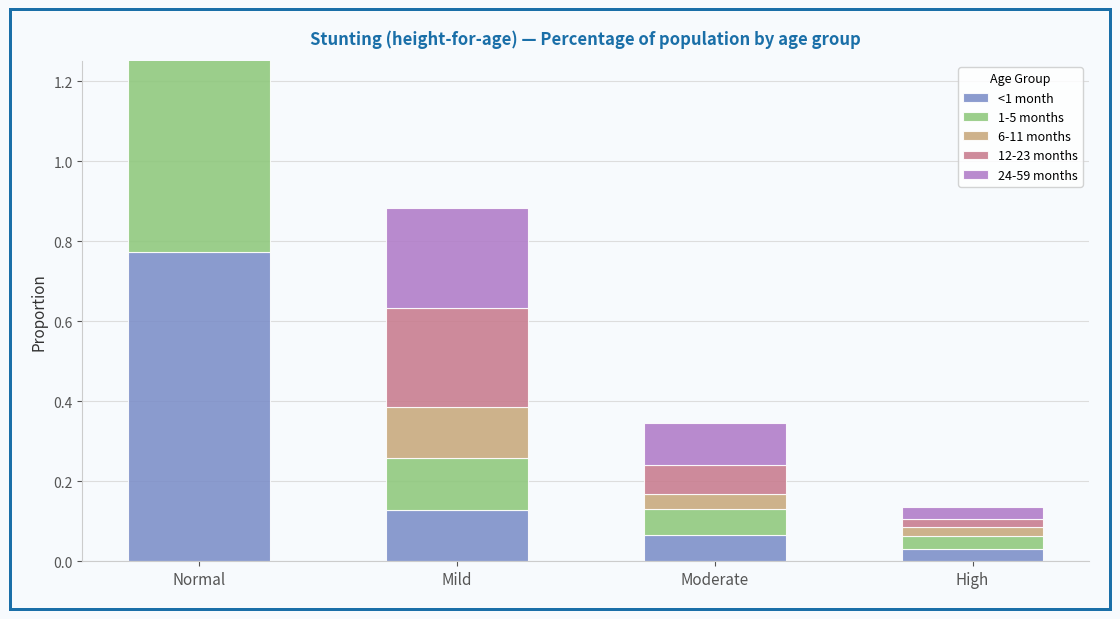

Read the 12-23 months value at Mild.

0.2